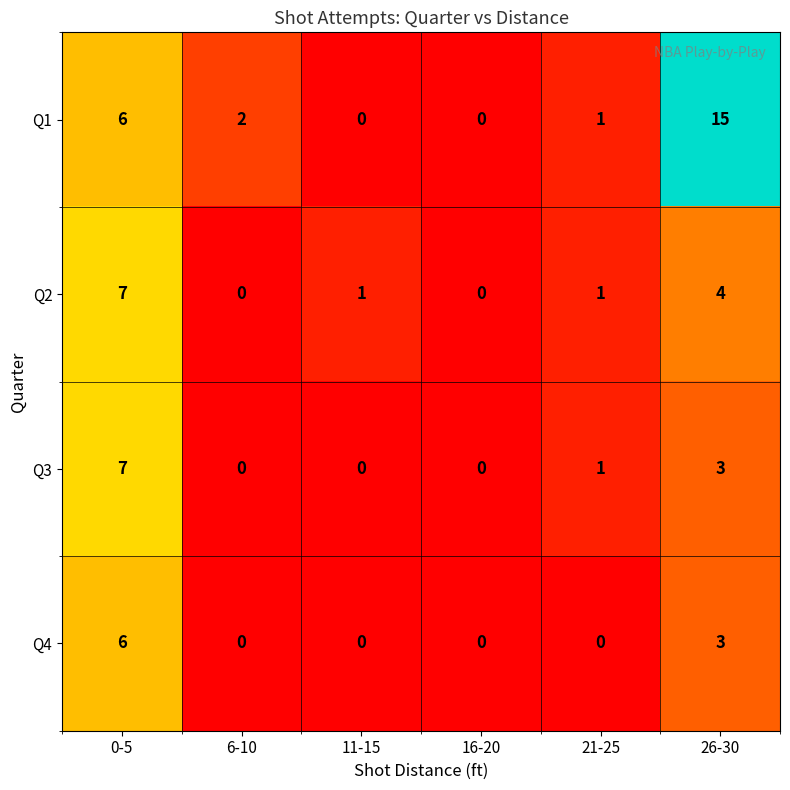

At how many categories does at least one series exceed 14?

1